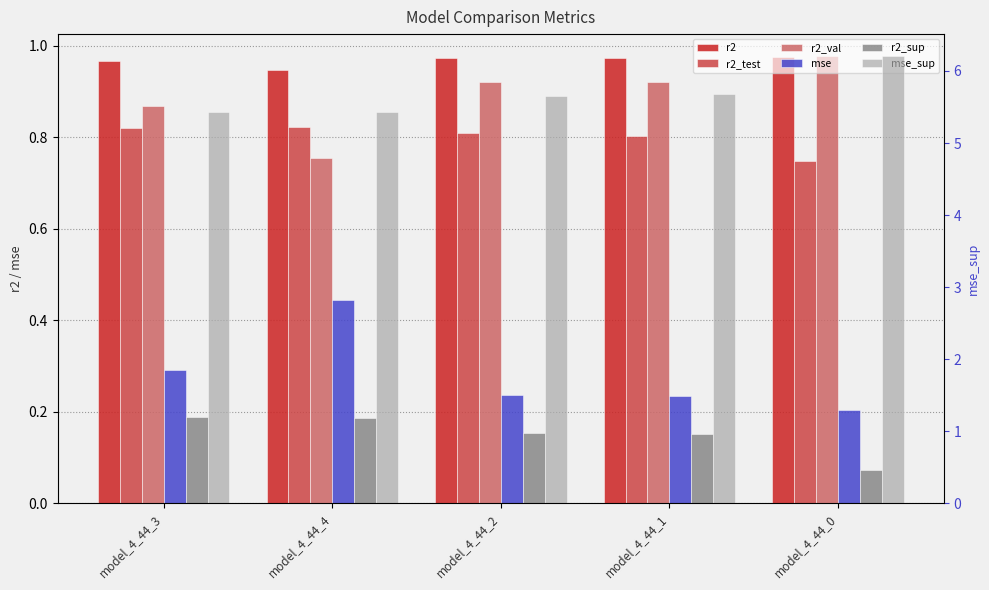

What are all the series names shown in the legend?

r2, r2_test, r2_val, mse, r2_sup, mse_sup